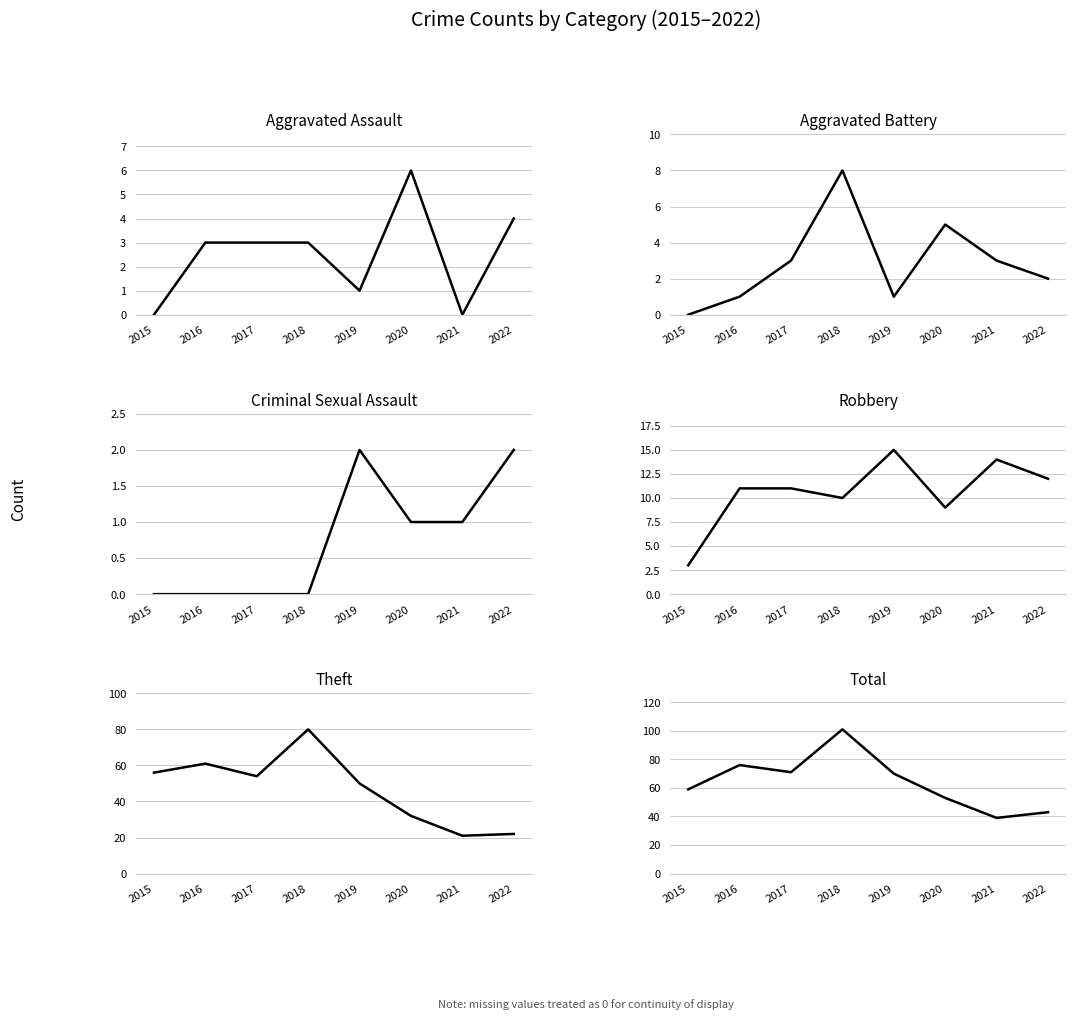

Where is the first local minimum for Robbery?

2018